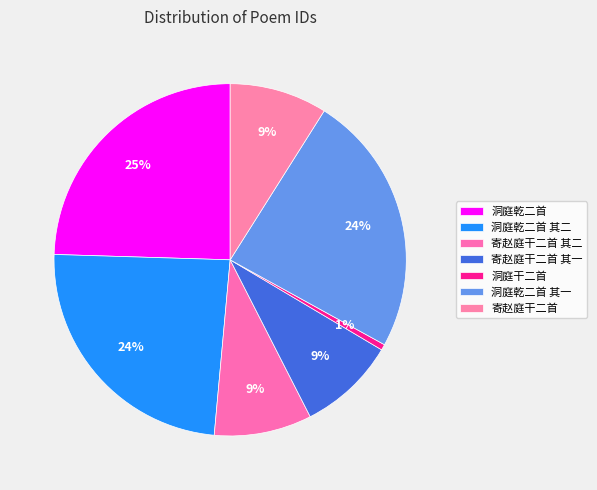

Which slice is the smallest?

洞庭干二首